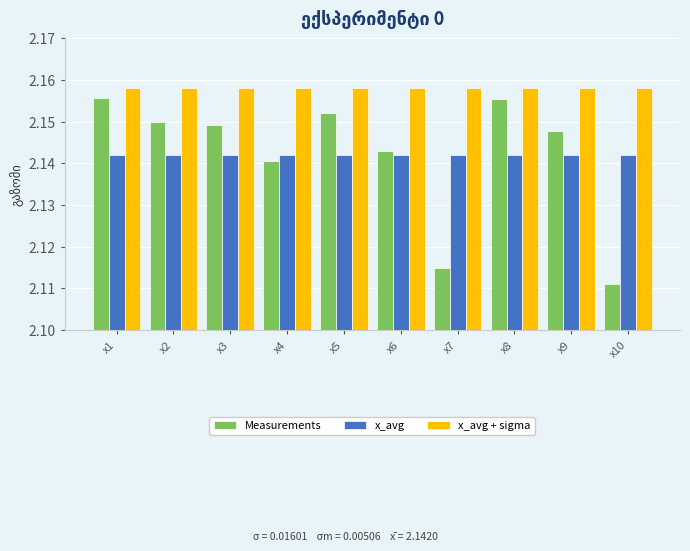

The value of Measurements at x8 is 1.3. True or false?

False